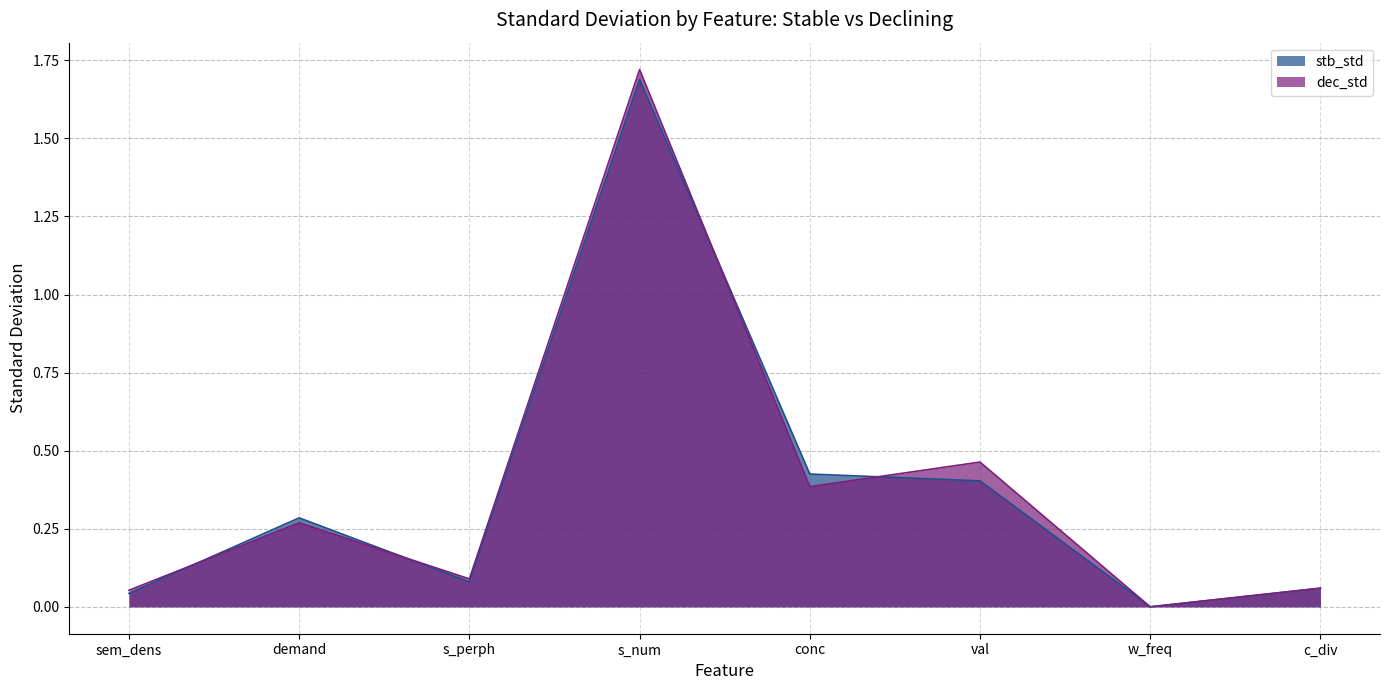

True or false: dec_std has a value of 0.6 at conc.

False